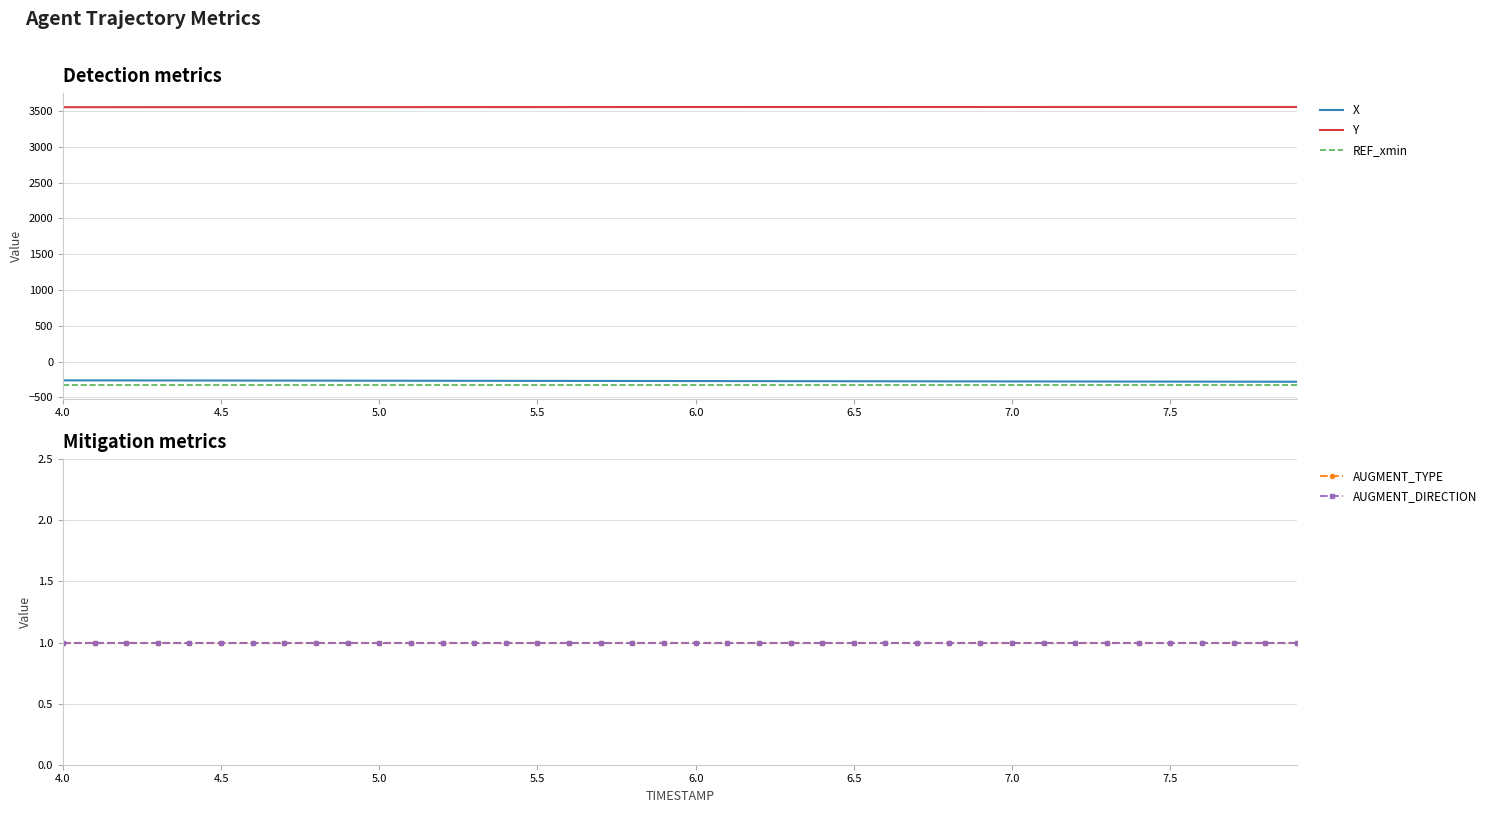

What is the minimum value for REF_xmin?

-321.4